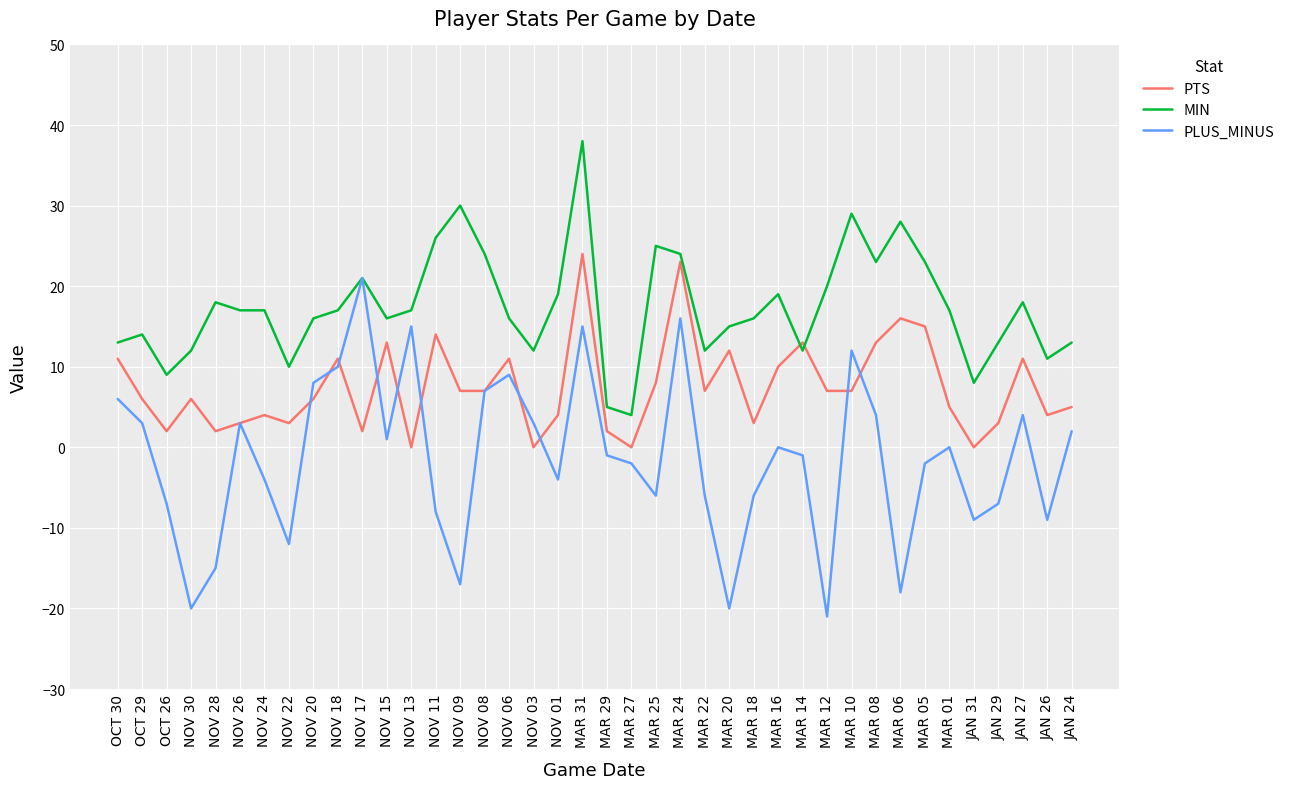

The value of MIN at NOV 13 is 17. True or false?

True